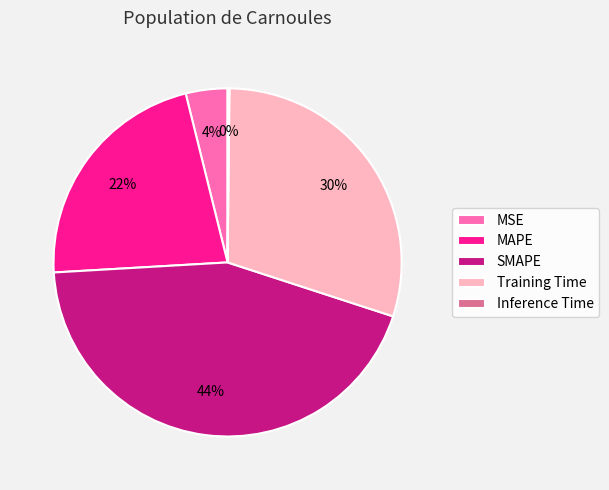

What is the largest slice in the pie chart?

SMAPE